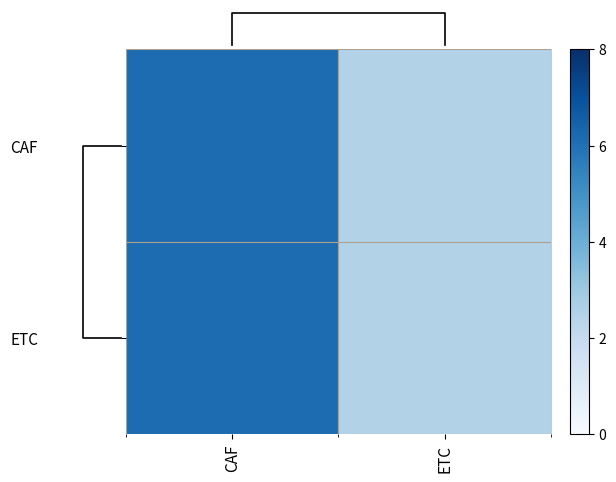

What is the difference between the ETC values at CAF and ETC?

3.6